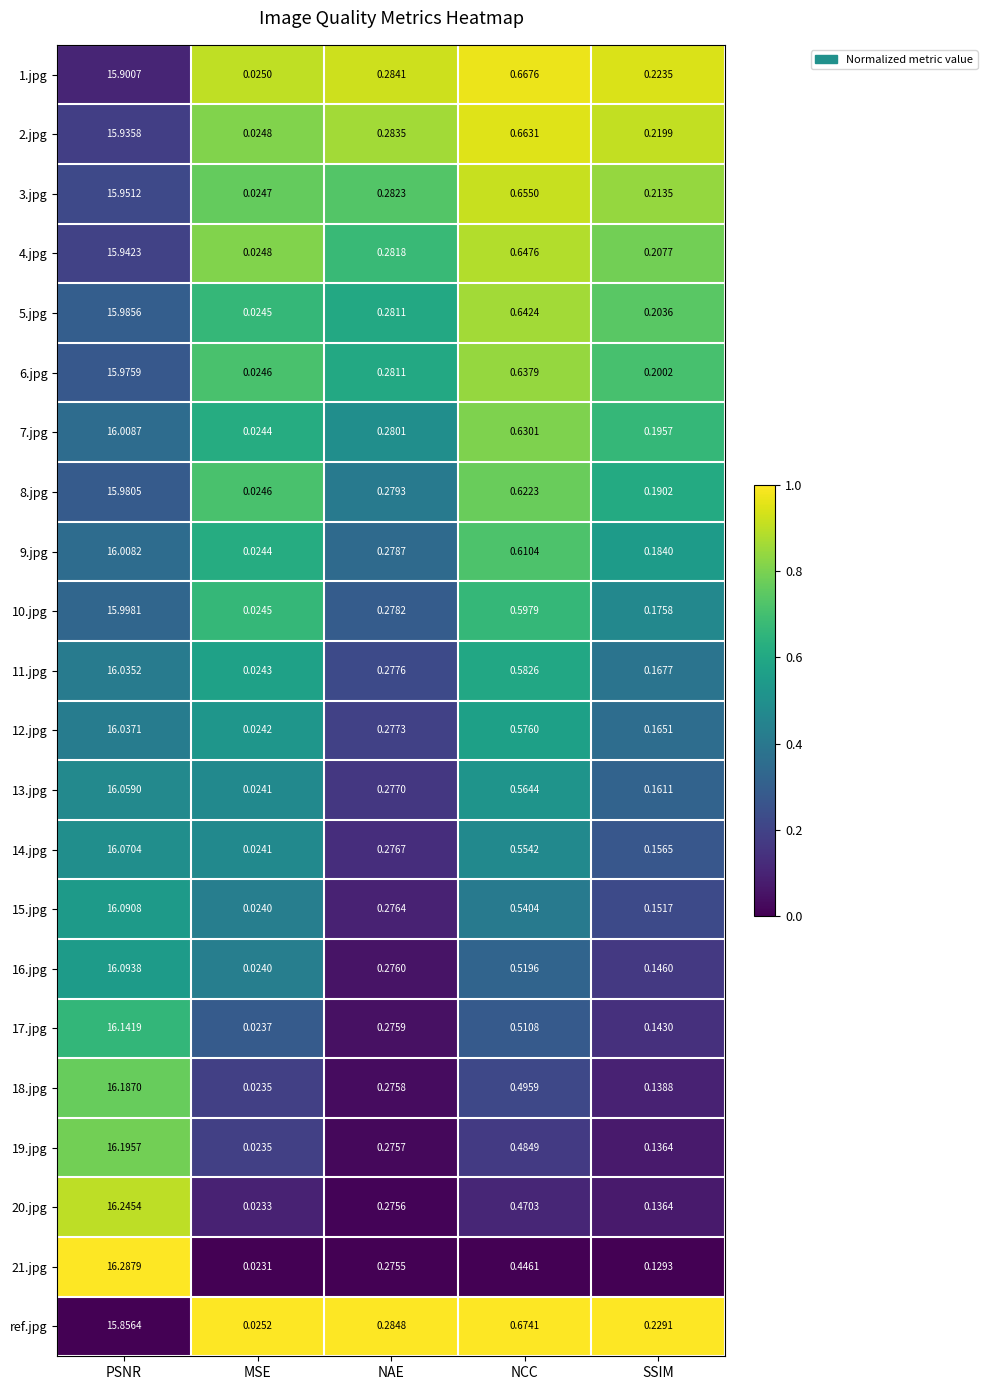

Where is 4.jpg nearest to the value 7?

NCC